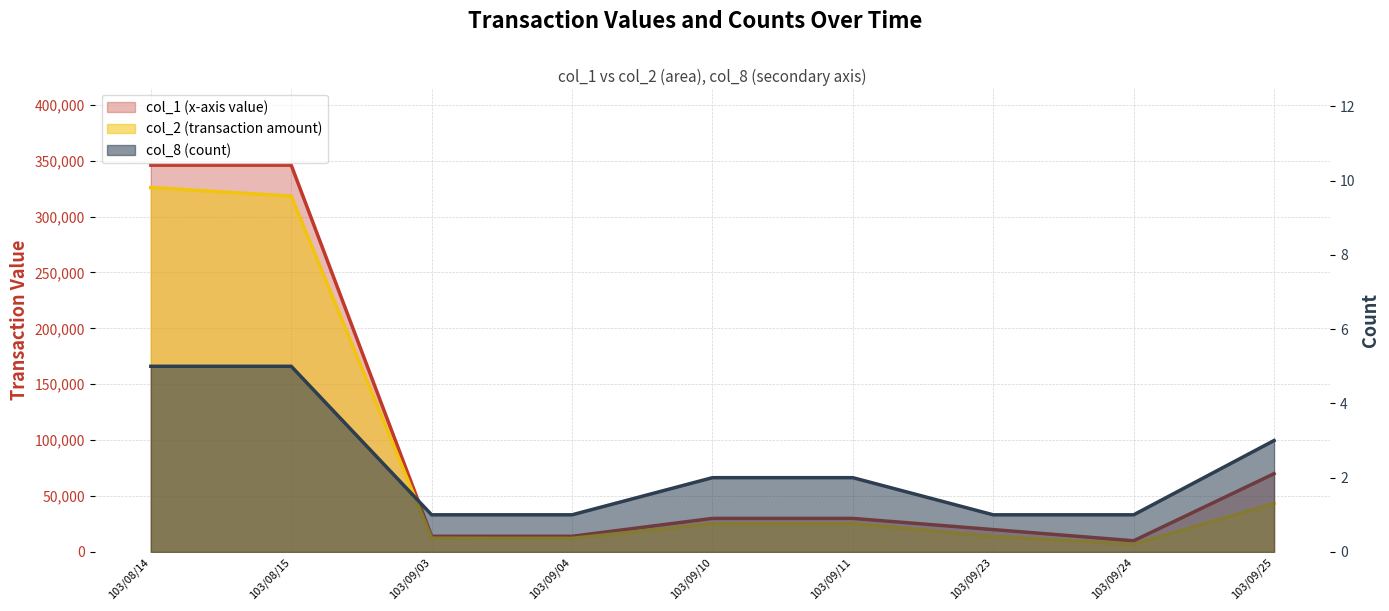

At which category does the chart reach its peak across all series?

103/08/14